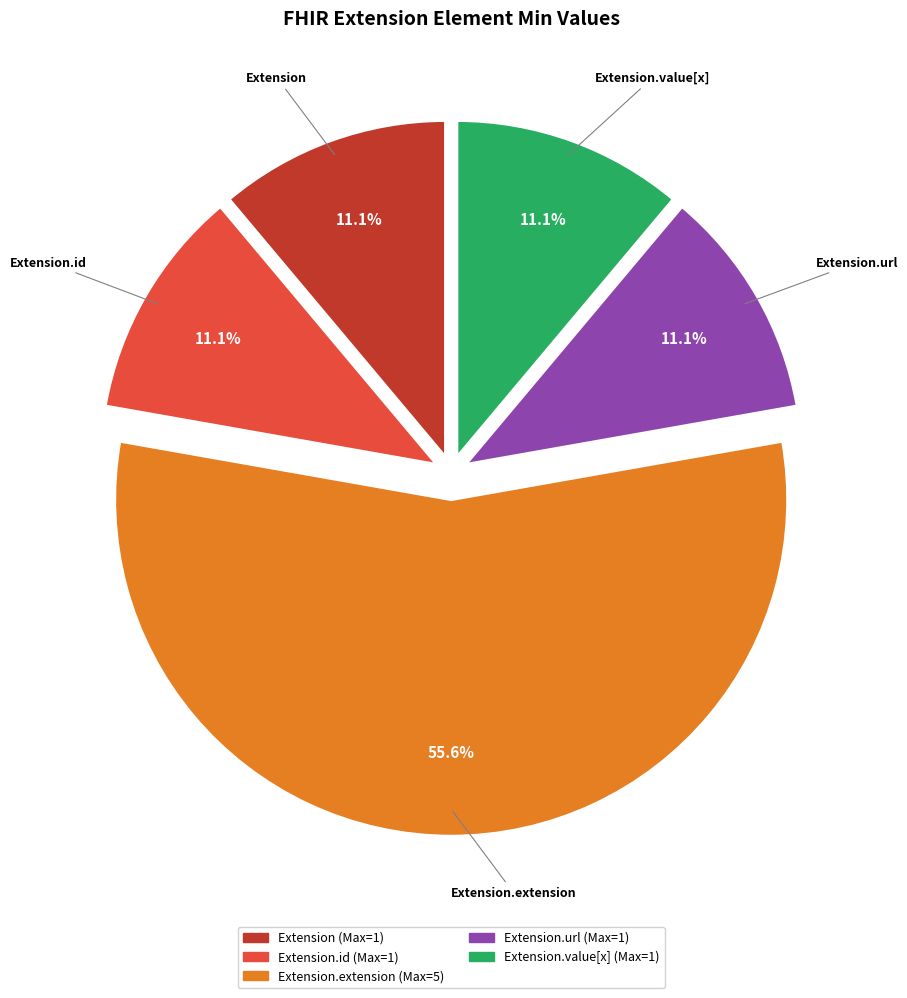

Is there any slice that represents more than half of the pie?

Yes